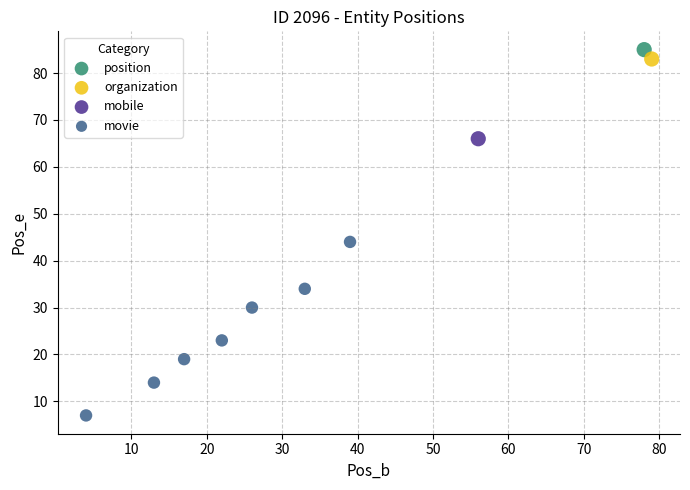

What are all the series names shown in the legend?

position, organization, mobile, movie